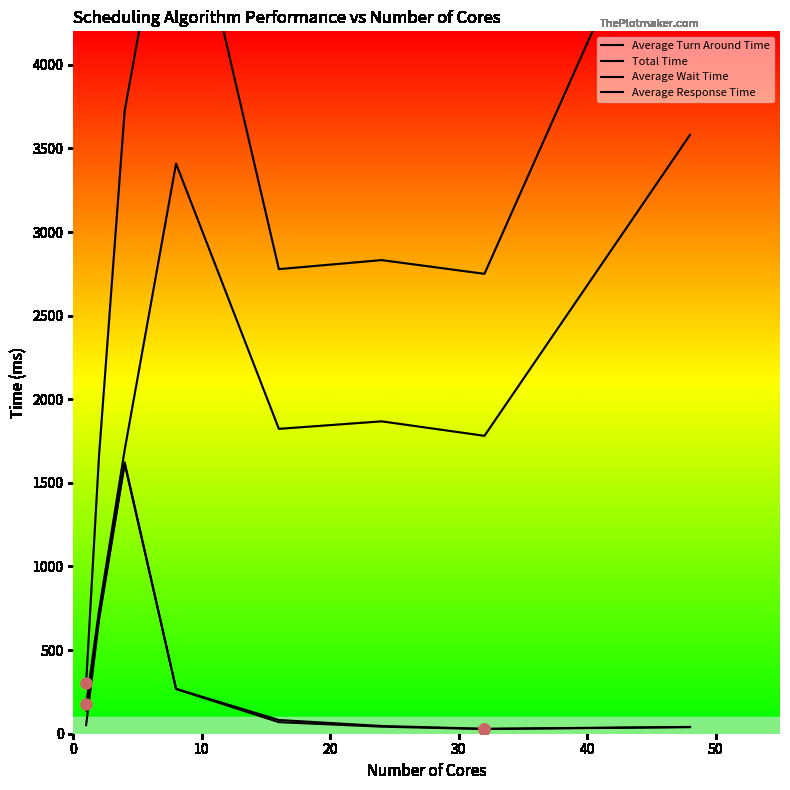

Which series changed the most between 0 and 20?

Total Time